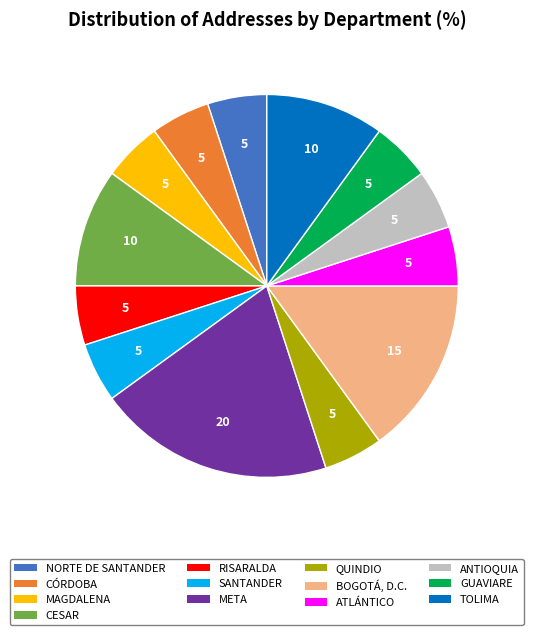

Combined, do ATLÁNTICO and RISARALDA account for over 50%?

No